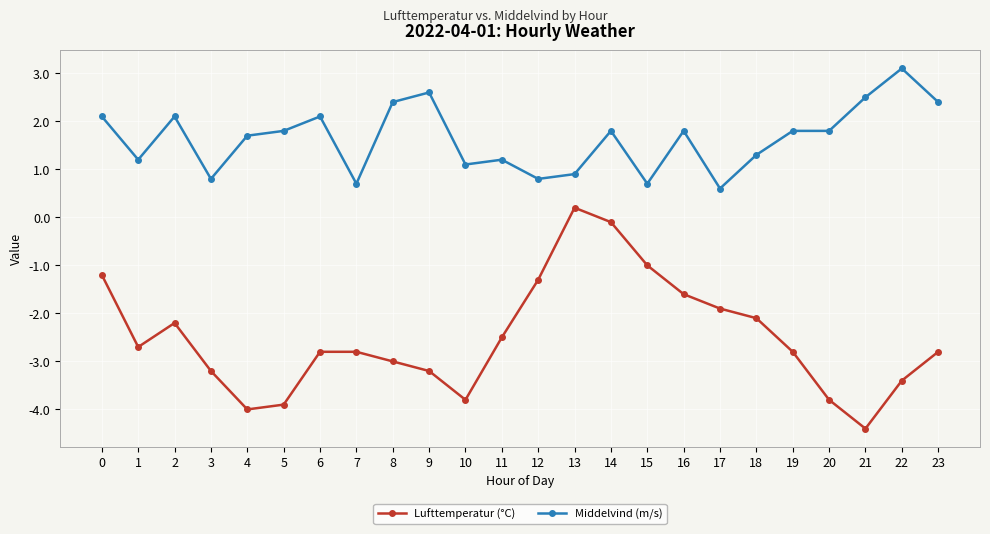

The Middelvind (m/s) series shows 0.4 at 0. True or false?

False